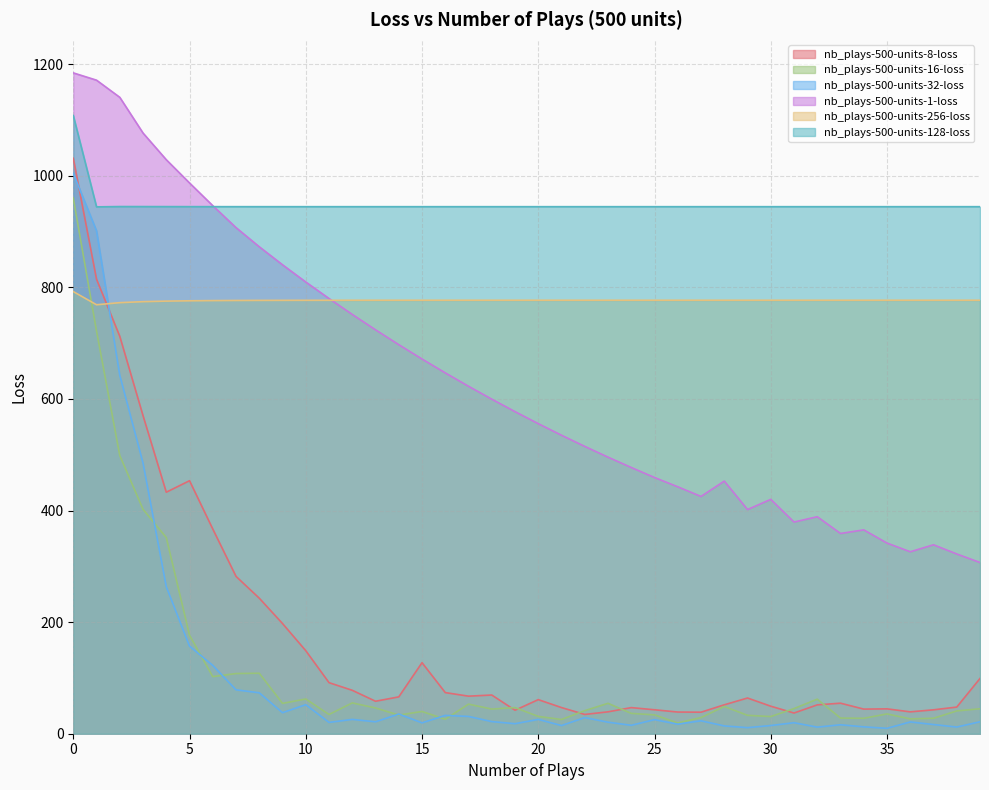

True or false: nb_plays-500-units-1-loss has a value of 326.1 at 36.

True